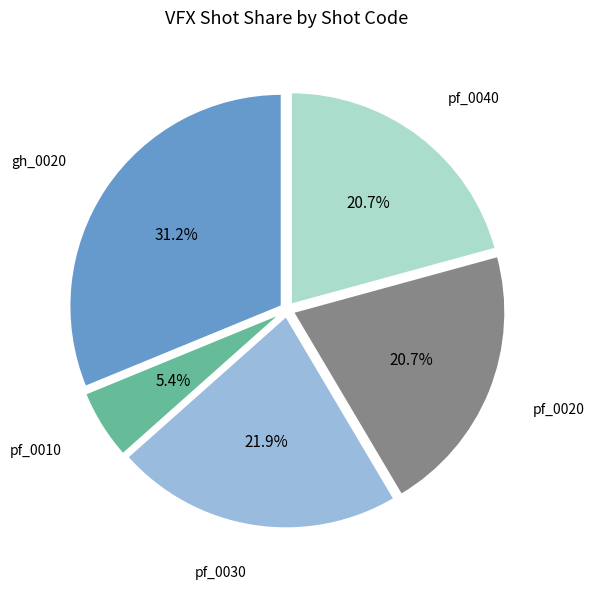

Is there any slice that represents more than half of the pie?

No